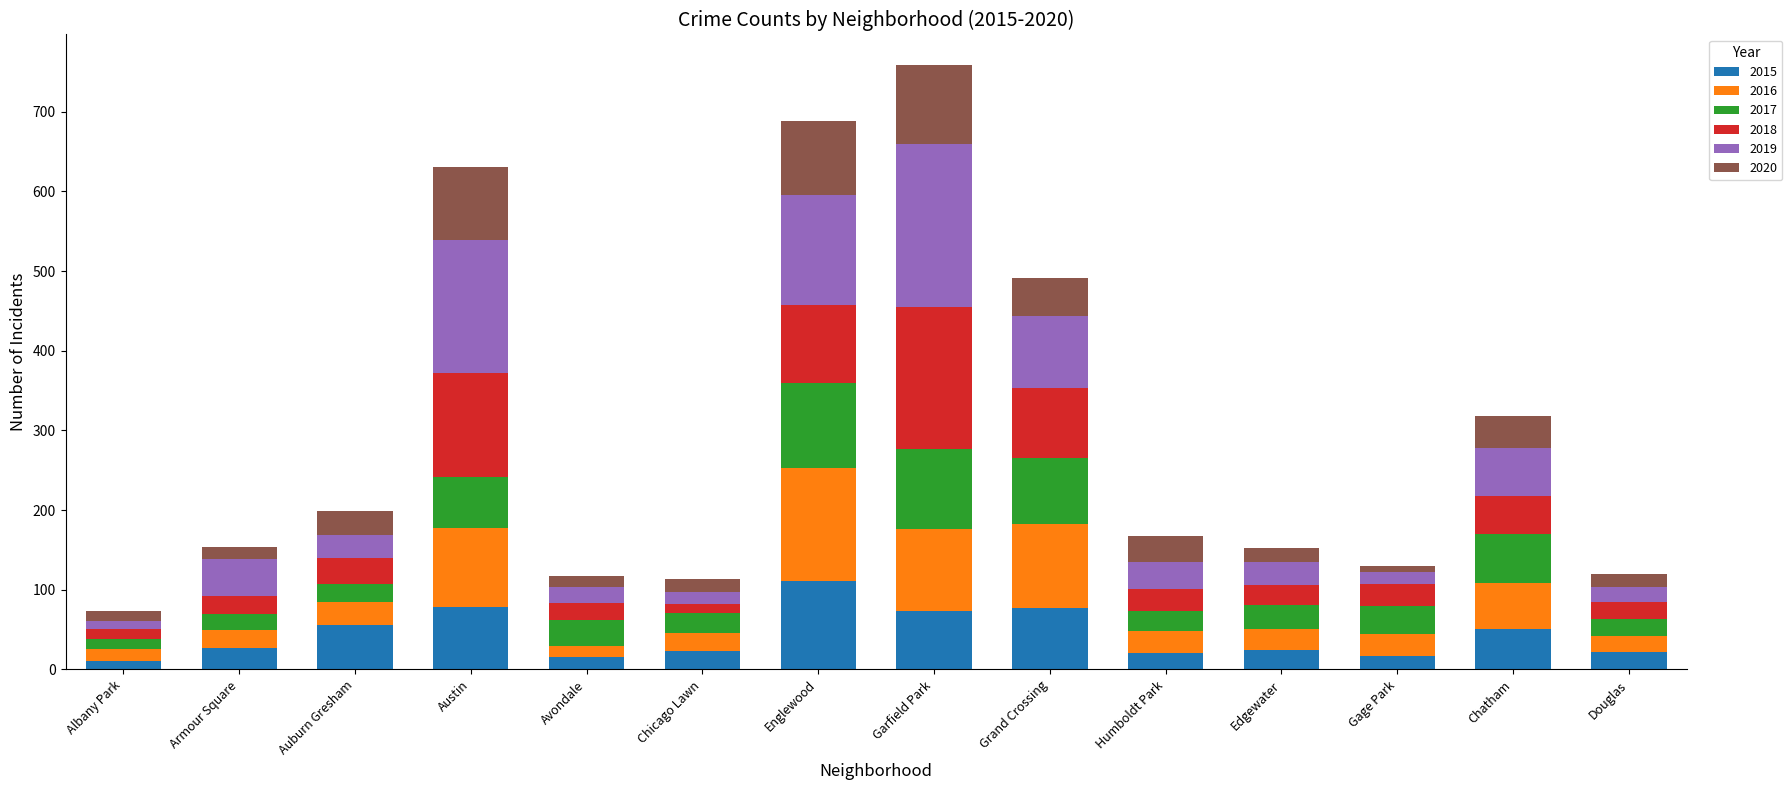

What is the highest value of the 2015 series?

111